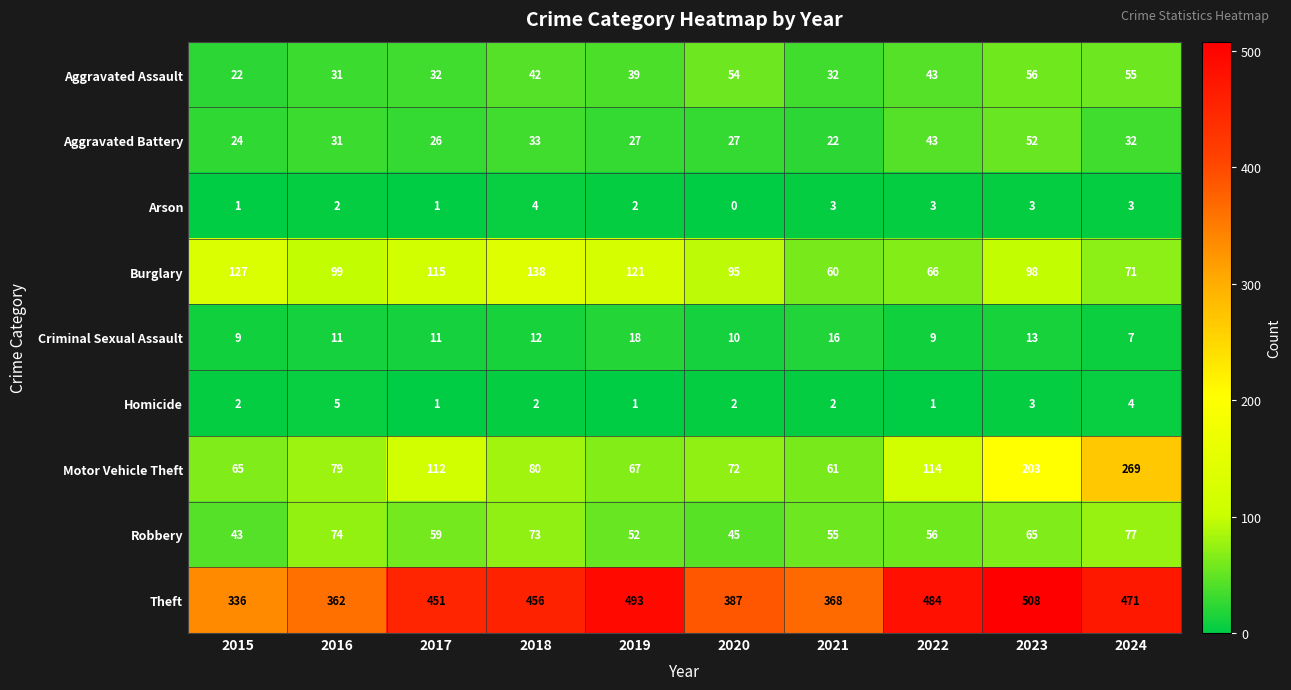

List the series in order of their peak value, lowest first.

Arson, Homicide, Criminal Sexual Assault, Aggravated Battery, Aggravated Assault, Robbery, Burglary, Motor Vehicle Theft, Theft